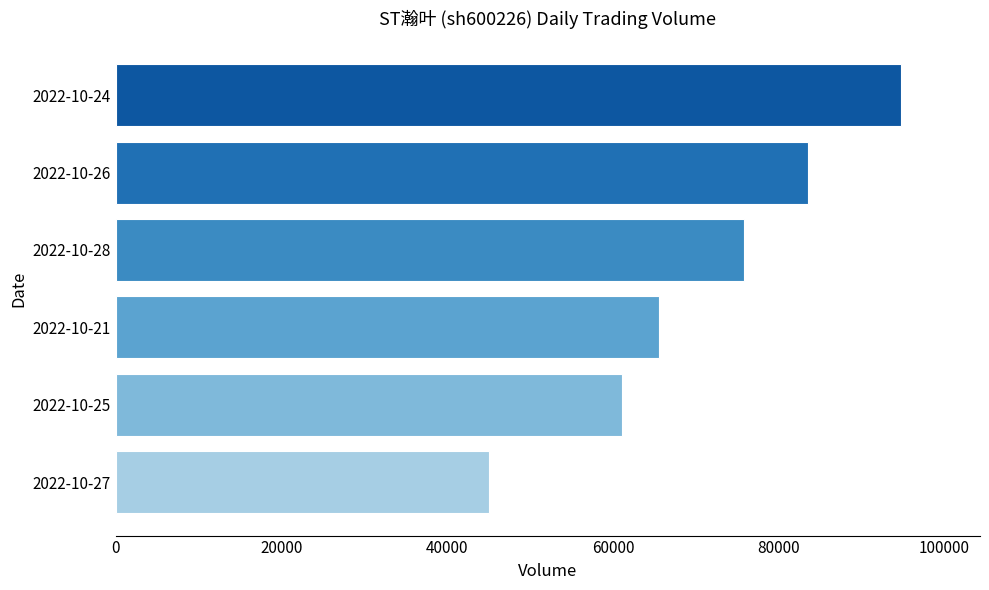

The value at 2022-10-27 is 9900. True or false?

False